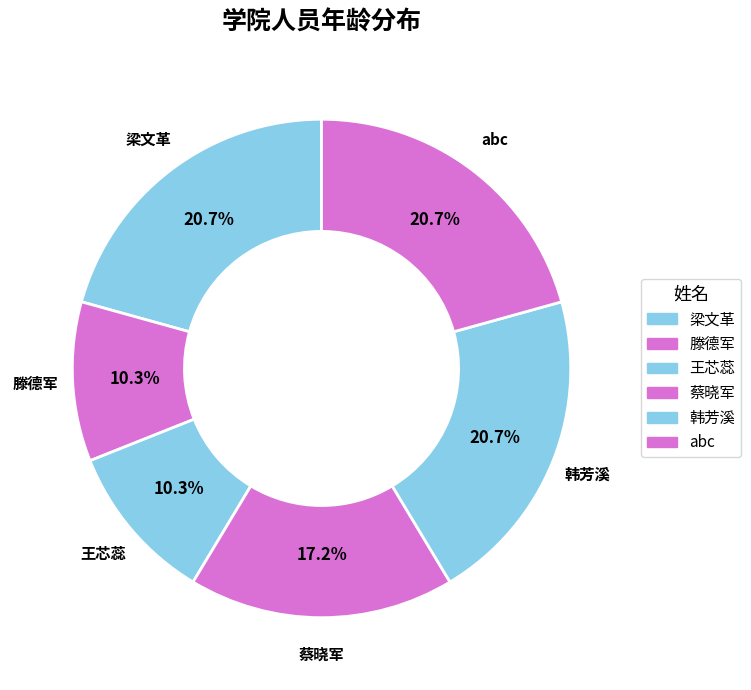

The 蔡晓军 slice represents 25% of the pie. True or false?

False